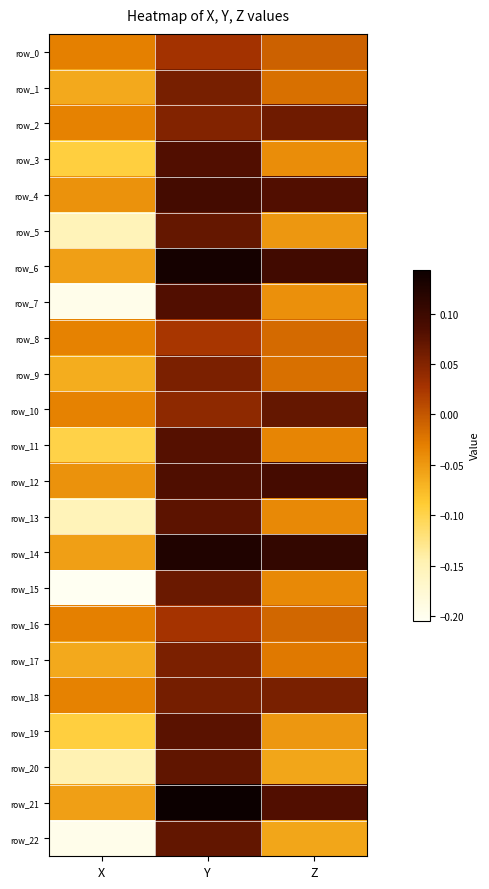

What is the total value across all series at Z?

0.1